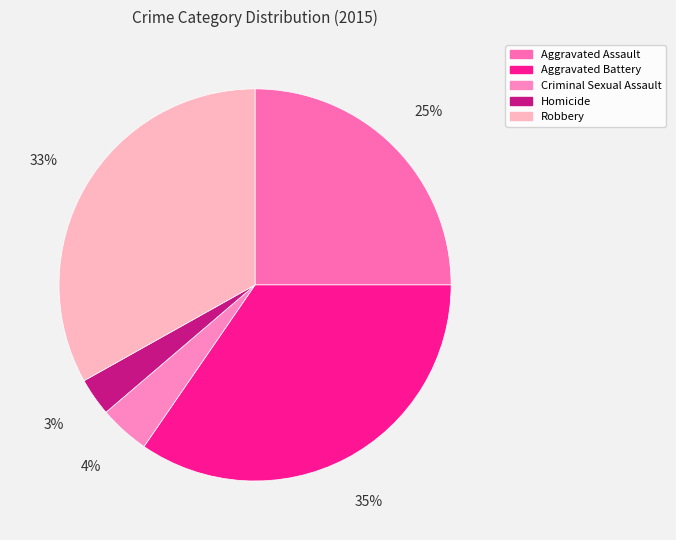

How many segments does this pie chart have?

5